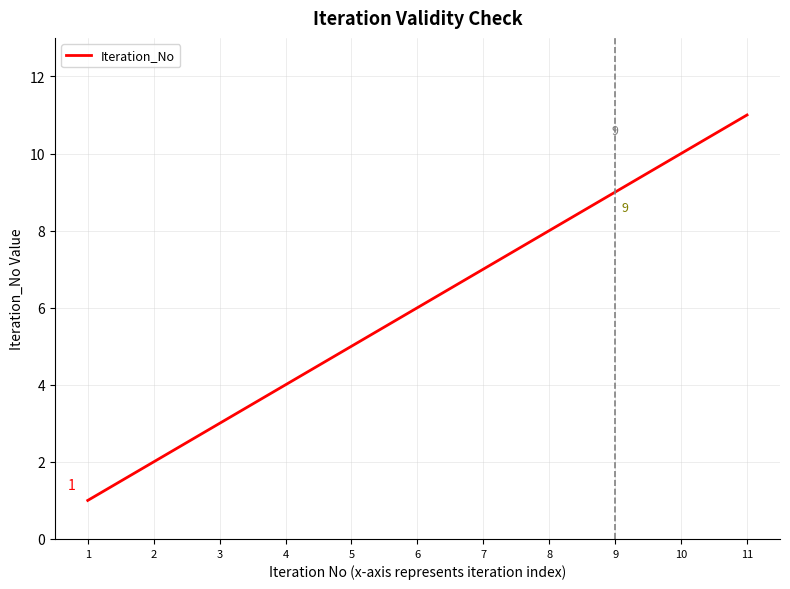

Is it true that the value at 5 is 5?

True